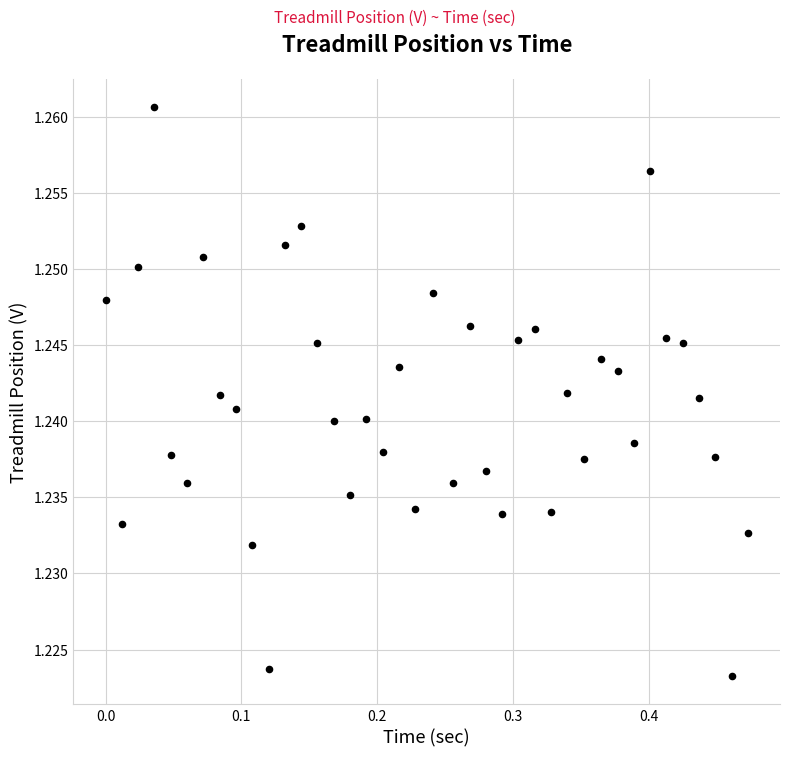

What is the range of X values (max minus min)?

0.5